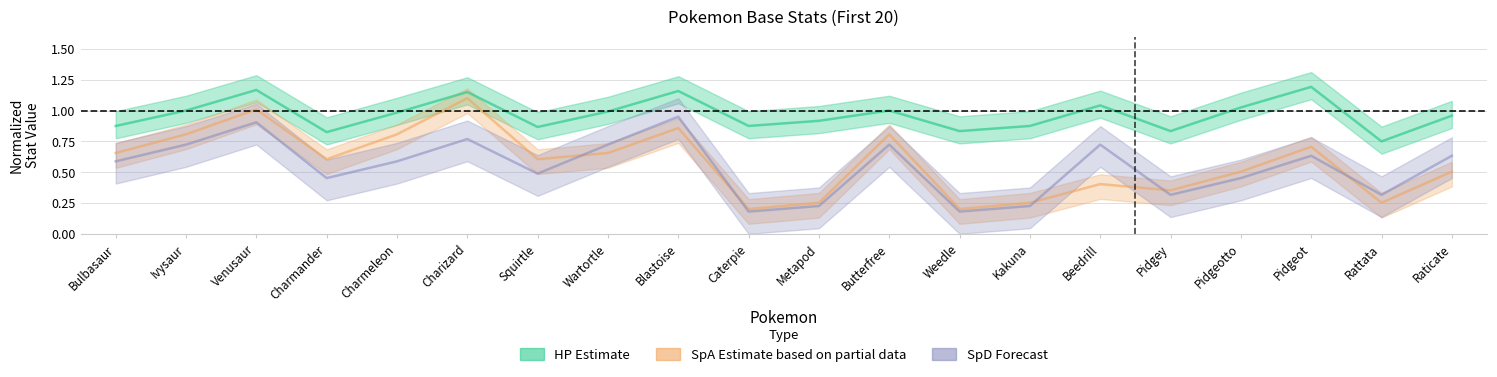

List the labels in order of SpD value, largest first.

Blastoise, Venusaur, Charizard, Ivysaur, Wartortle, Butterfree, Beedrill, Pidgeot, Raticate, Bulbasaur, Charmeleon, Squirtle, Charmander, Pidgeotto, Pidgey, Rattata, Metapod, Kakuna, Caterpie, Weedle